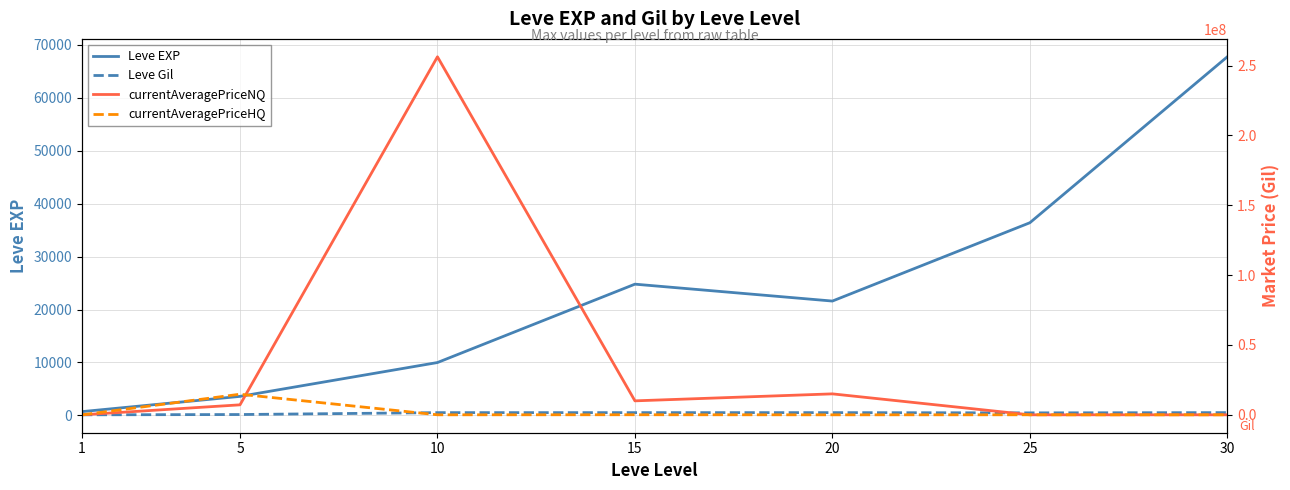

Reading left to right, what are all the values shown in this chart?

Leve EXP: 1=720.0	5=3600.0	10=9990.0	15=24790.0	20=21600.0	25=36390.0	30=67730.0
Leve Gil: 1=116.0	5=170.0	10=529.0	15=529.0	20=529.0	25=485.0	30=532.0
currentAveragePriceNQ: 1=39.3	5=7150000.0	10=256250130.0	15=10000000.0	20=15000000.0	25=644.7	30=4000.0
currentAveragePriceHQ: 1=93.3	5=14750001.0	10=10000.0	15=52303.6	20=0.0	25=20158.1	30=9819.4